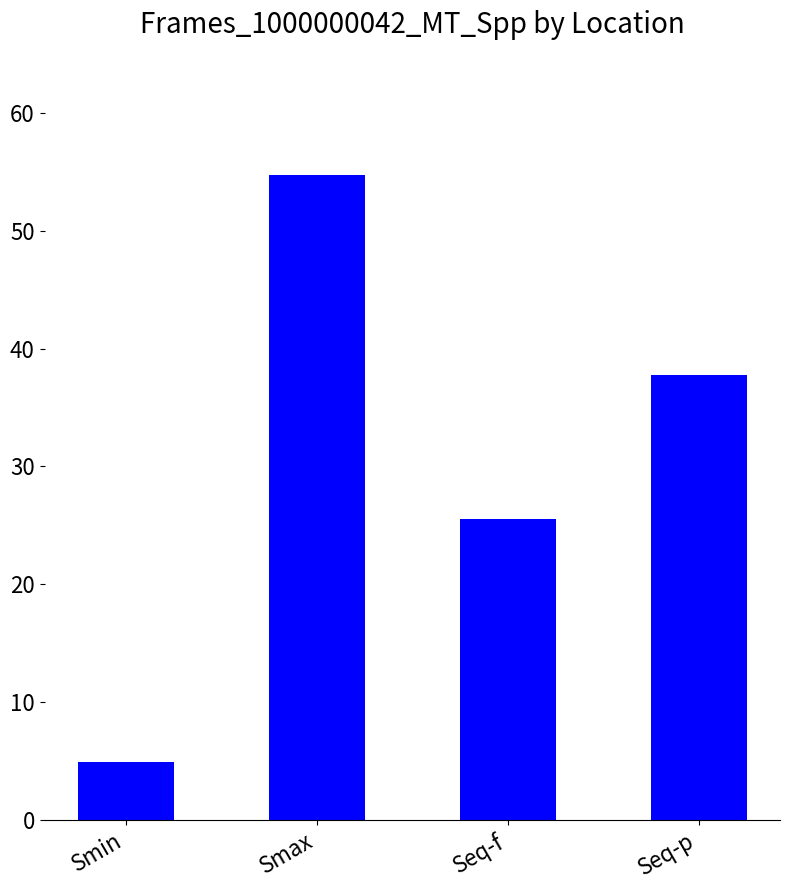

Reading right to left, what are all the values shown in this chart?

37.8	25.5	54.7	4.9